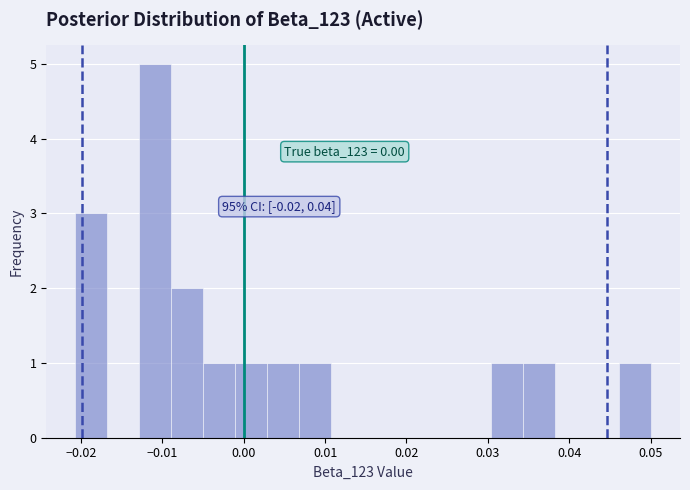

Around what value on the x-axis is the tallest bar? Give the approximate position of its centre, as read against the axis.

-0.011